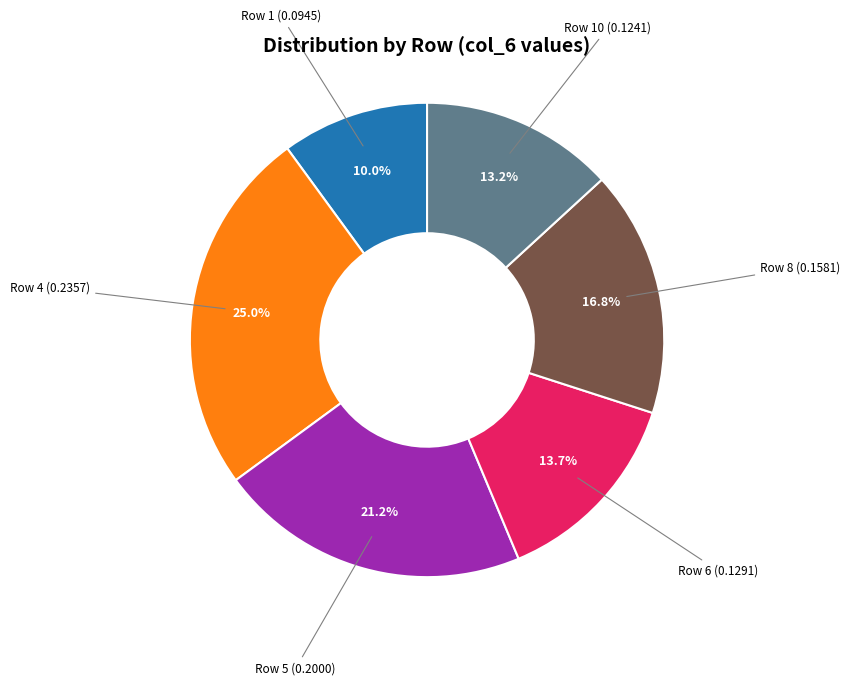

Is there any slice that represents more than half of the pie?

No